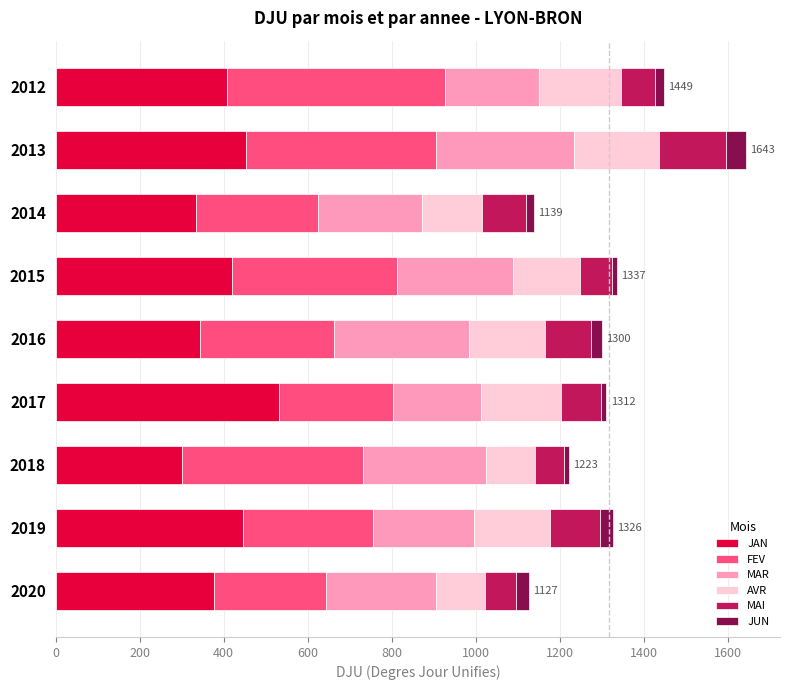

What is the highest value of the JAN series?

532.2